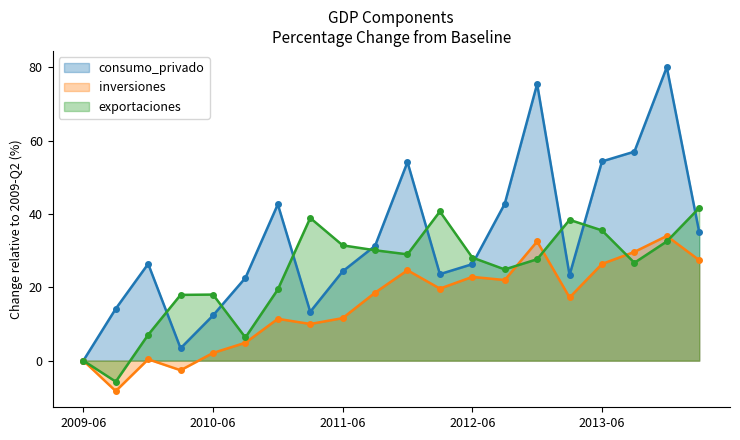

Reading left to right, transcribe all the data shown in this chart.

consumo_privado: 0.0	14.2	26.4	3.4	12.3	22.6	42.6	13.3	24.4	31.3	54.2	23.6	26.3	42.8	75.5	23.3	54.3	57.0	80.1	35.1
inversiones: 0.0	-8.3	0.4	-2.6	2.1	4.9	11.4	10.0	11.6	18.5	24.7	19.6	22.8	22.0	32.5	17.2	26.4	29.7	34.0	27.4
exportaciones: 0.0	-5.7	7.1	17.9	18.0	6.3	19.4	38.9	31.4	30.1	29.0	40.7	28.1	24.9	27.7	38.4	35.5	26.7	32.5	41.6